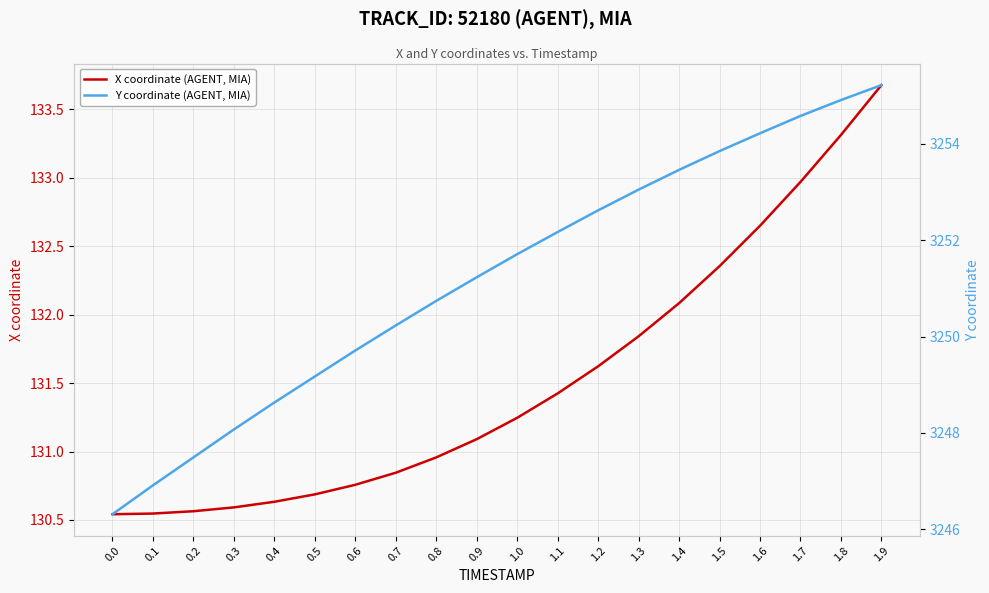

How many data points in X coordinate (AGENT, MIA) are above 131?

11